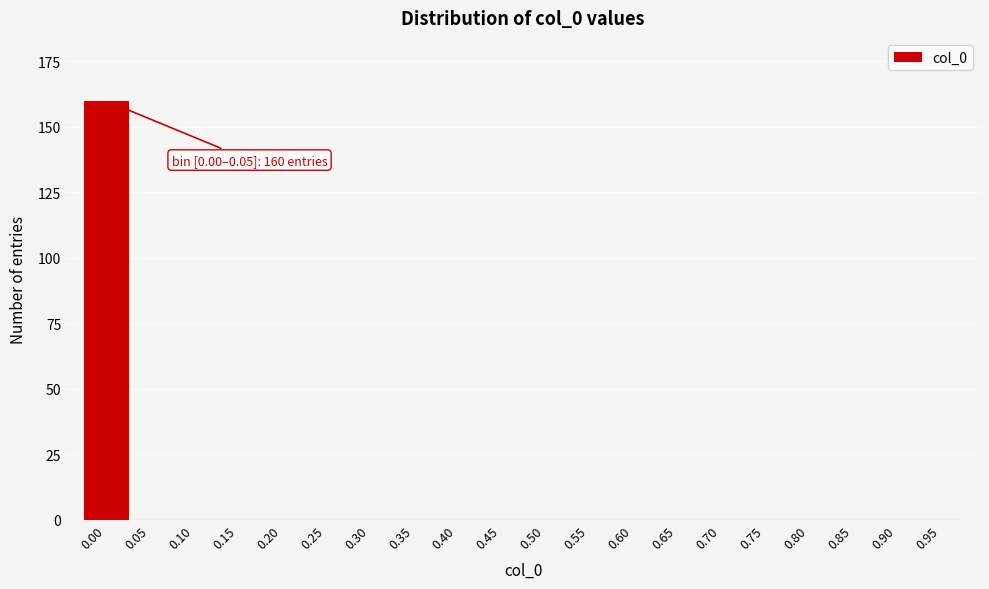

Reading left to right, transcribe all the data shown in this chart.

0.00=160	0.05=0	0.10=0	0.15=0	0.20=0	0.25=0	0.30=0	0.35=0	0.40=0	0.45=0	0.50=0	0.55=0	0.60=0	0.65=0	0.70=0	0.75=0	0.80=0	0.85=0	0.90=0	0.95=0